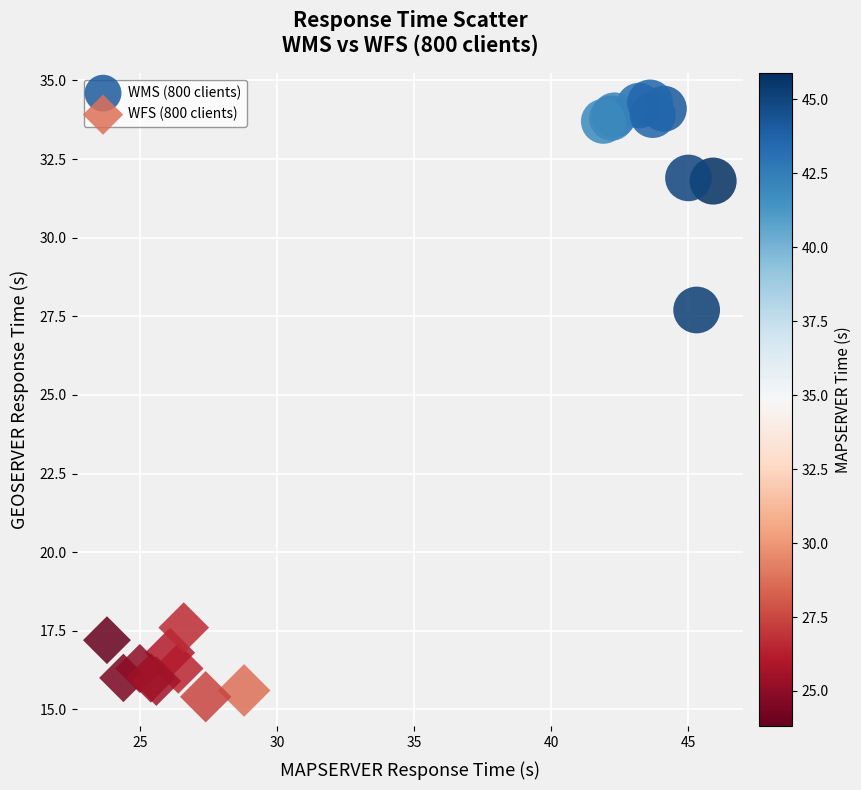

Which series reaches the maximum Y coordinate?

WMS (800 clients)